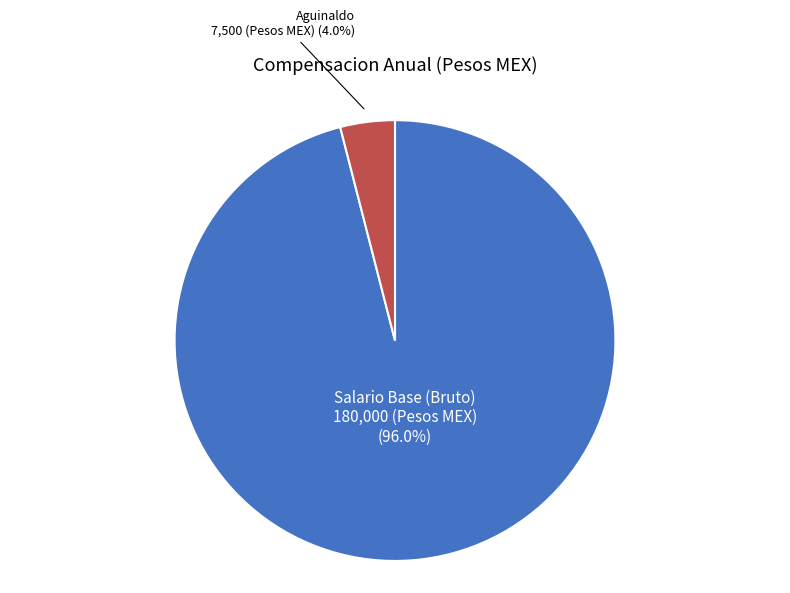

What is the smallest slice in the pie chart?

Aguinaldo